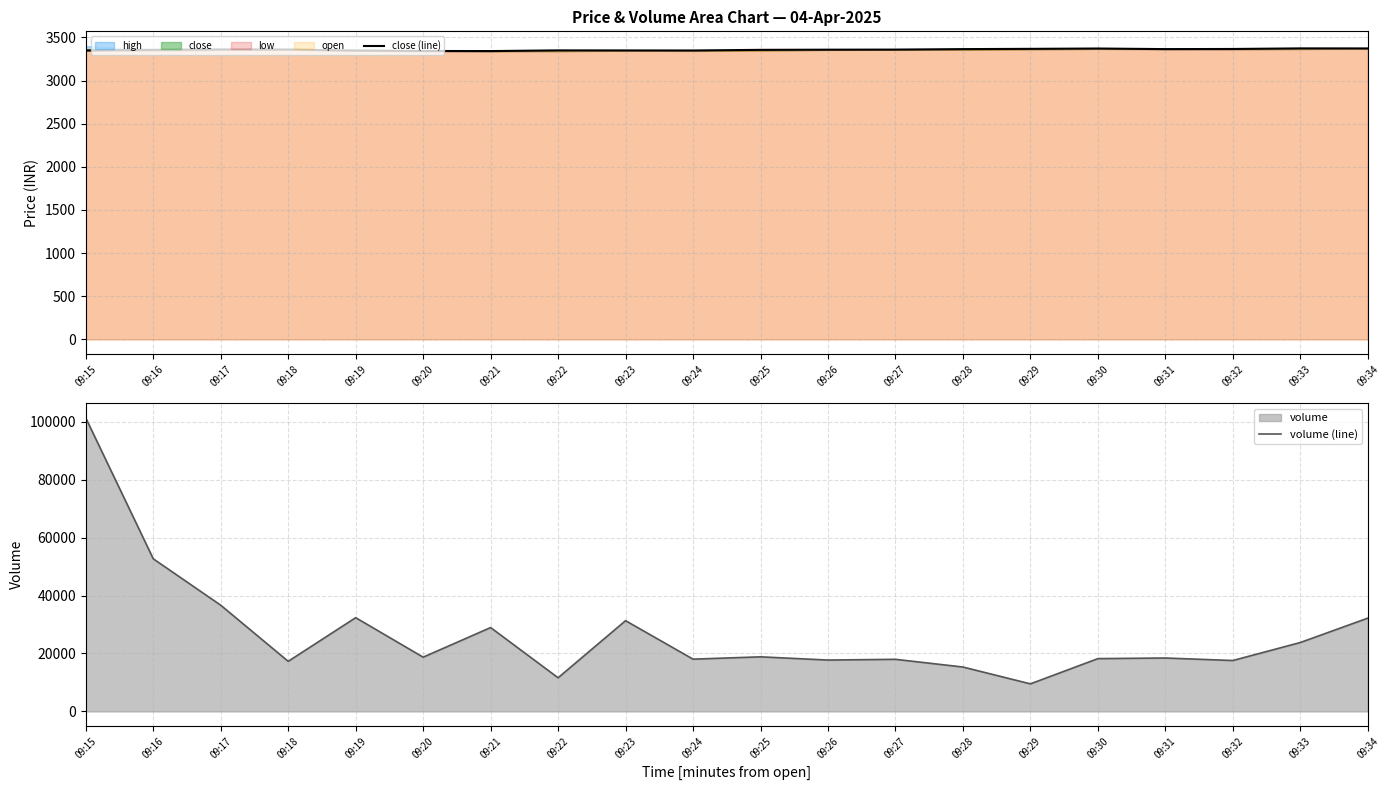

How many values in the volume (line) series exceed 18724?

9